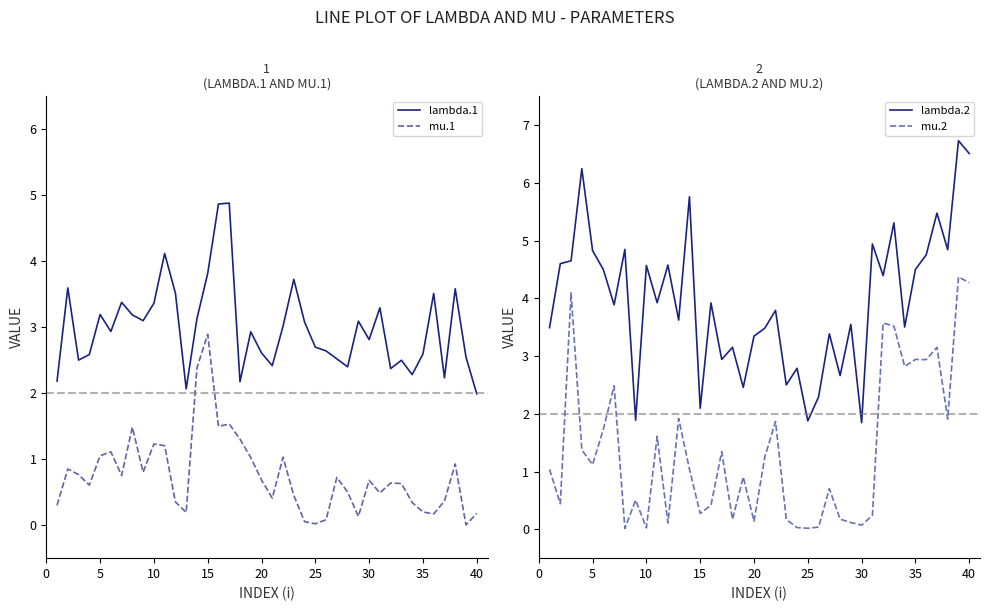

True or false: mu.1 and lambda.1 intersect in this chart.

False